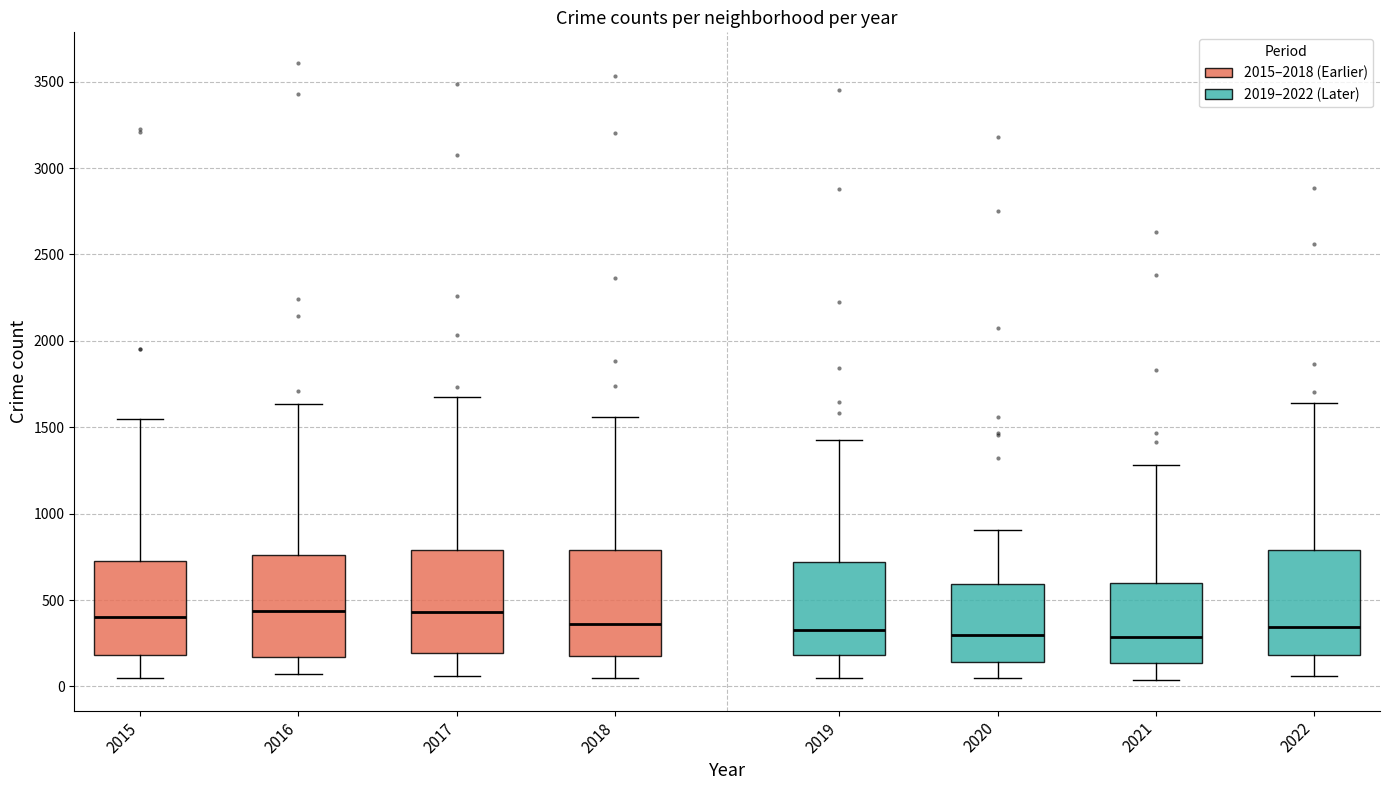

Reading left to right, transcribe this box plot: for each box, give where its median line is, the range the box spans, and where its two whiskers end, as read against the y-axis. The values are not printed on the chart, so give them approximately, as read against the axis.

2015: median 400, box 200 to 750, whiskers 50 to 1550
2016: median 450, box 150 to 750, whiskers 50 to 1650
2017: median 450, box 200 to 800, whiskers 50 to 1650
2018: median 350, box 200 to 800, whiskers 50 to 1550
2019: median 350, box 200 to 700, whiskers 50 to 1450
2020: median 300, box 150 to 600, whiskers 50 to 900
2021: median 300, box 150 to 600, whiskers 50 to 1300
2022: median 350, box 200 to 800, whiskers 50 to 1650